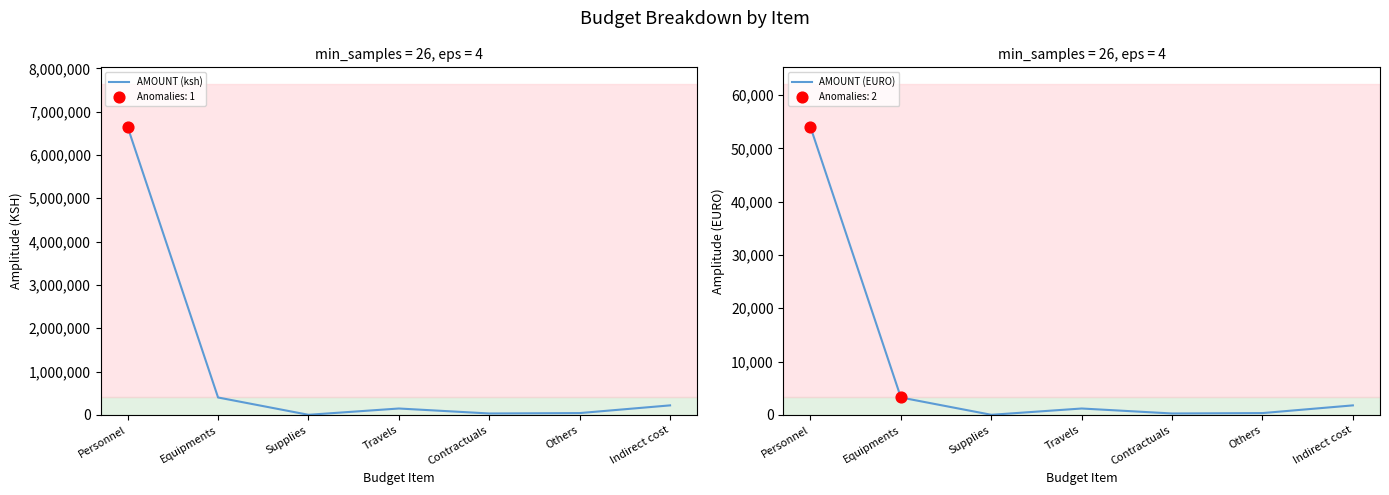

Which series reaches the minimum Y coordinate?

AMOUNT (EURO)